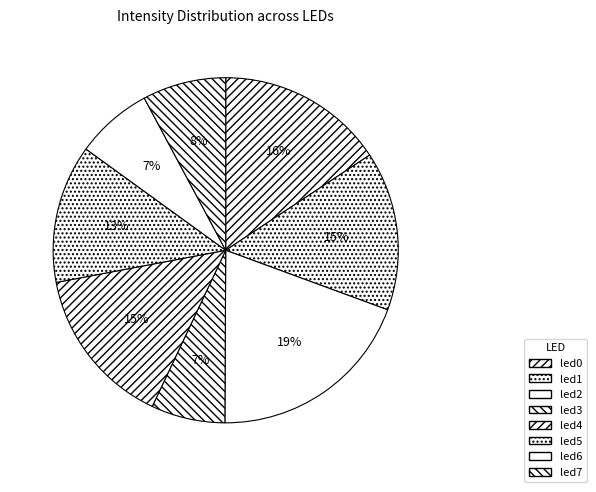

To the nearest percent, what portion does led0 represent?

16%